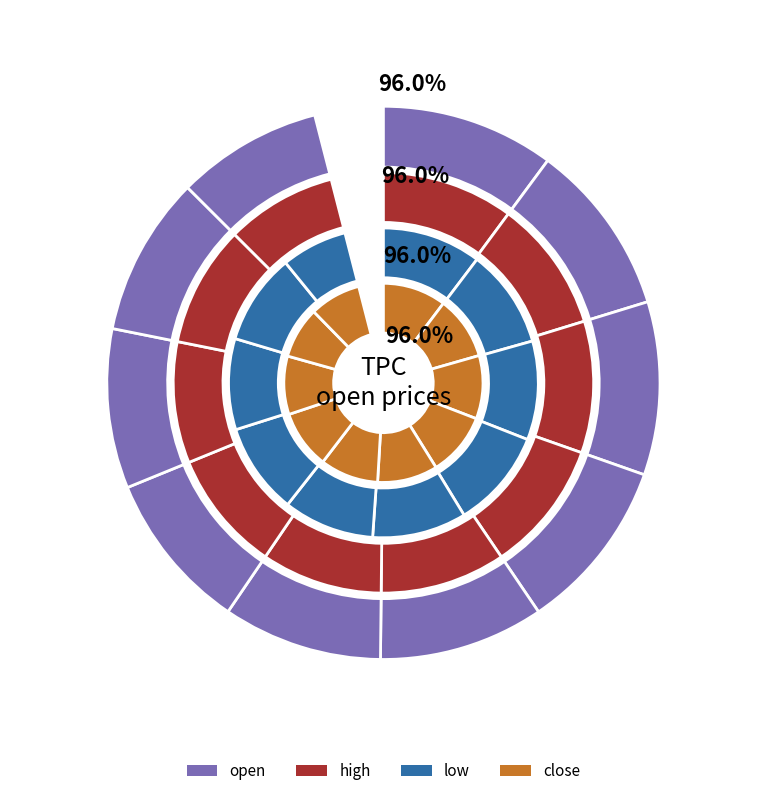

Does 2020-02-18 account for over 50% of the chart?

No